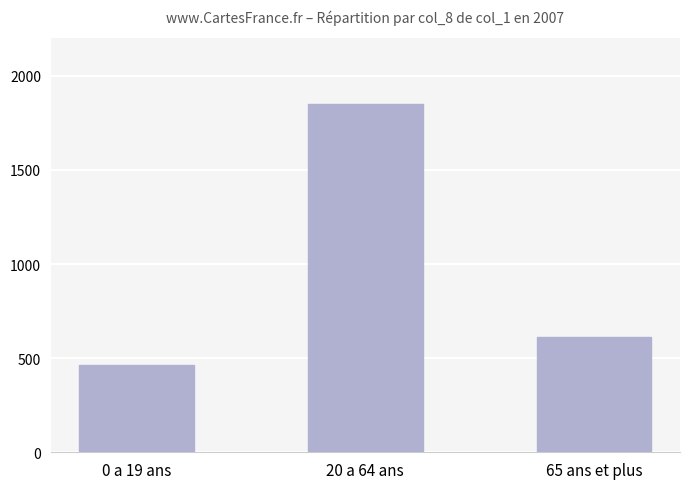

Reading left to right, extract all data points from this chart.

0 a 19 ans=462000	20 a 64 ans=1853000	65 ans et plus=613000